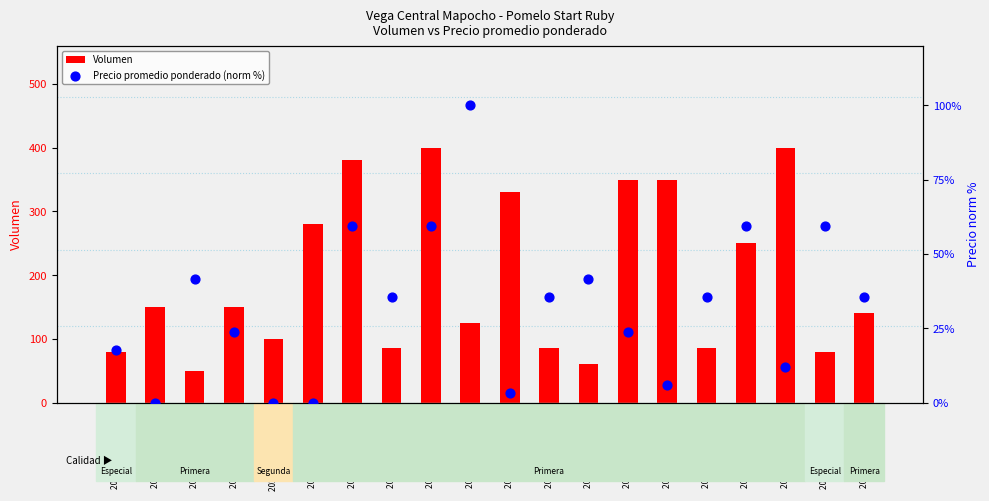

At how many categories does at least one series exceed 156?

8